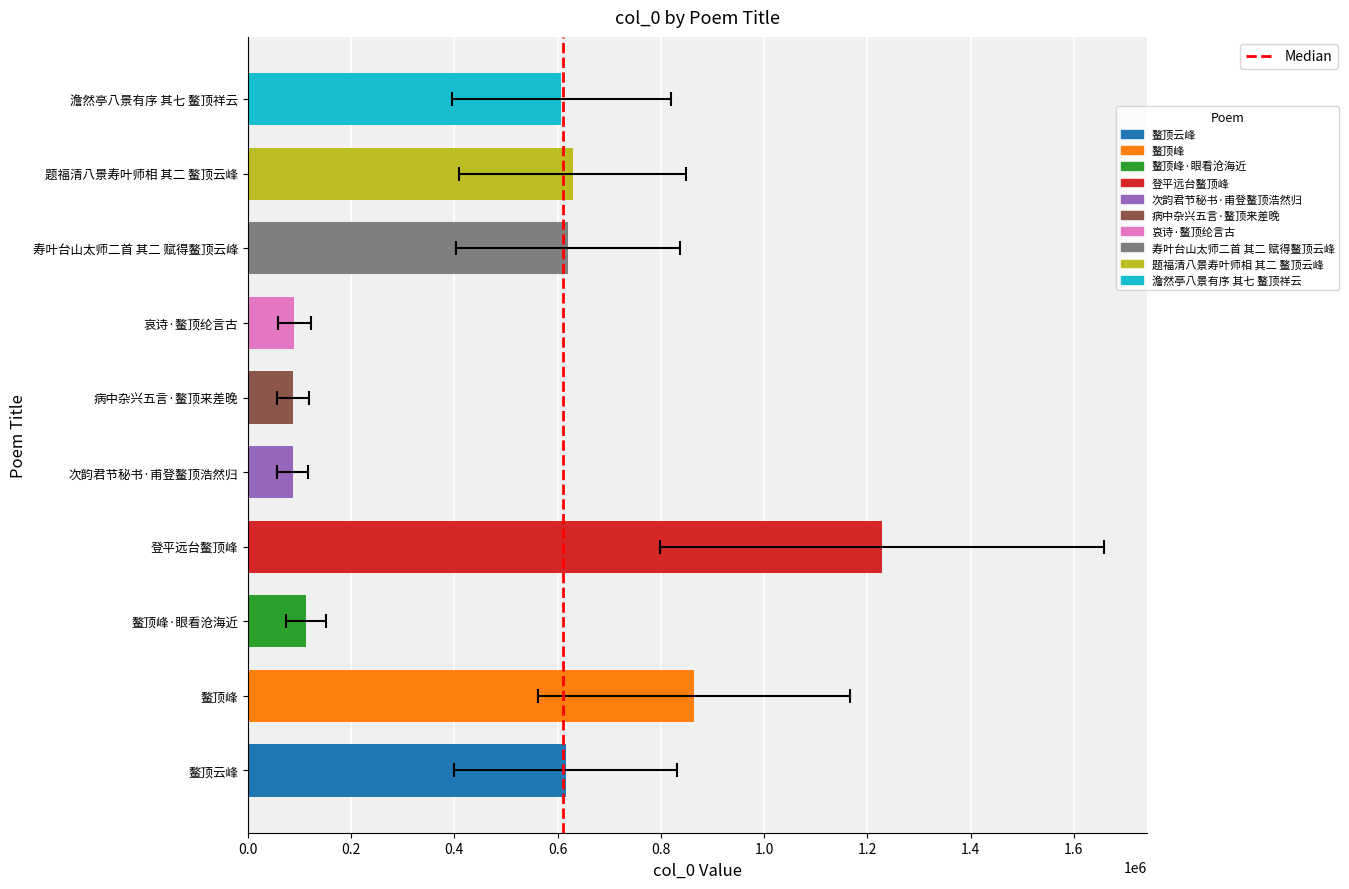

What is the label of the 6th bar from the left?

病中杂兴五言·鳌顶来差晚